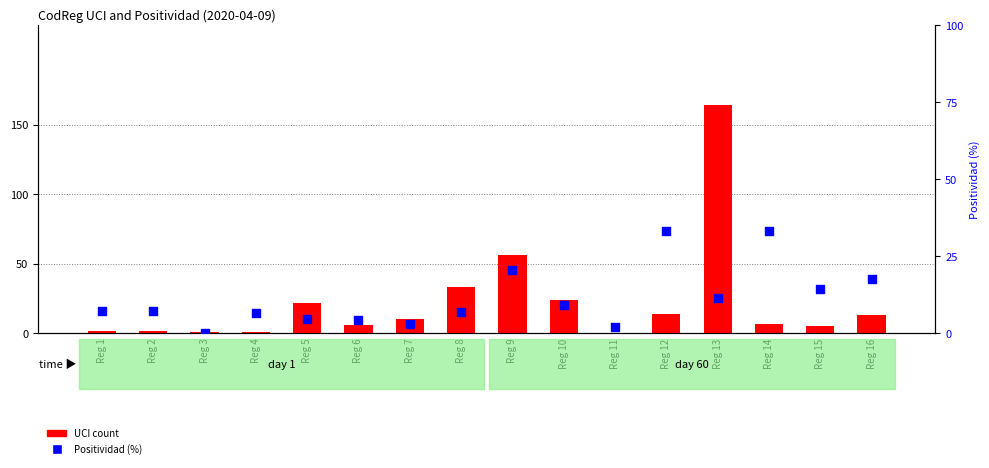

Which series has the largest total across all categories?

UCI count